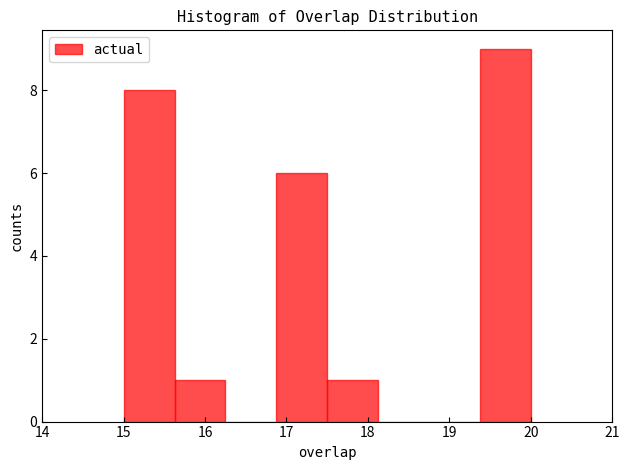

How tall is the bar that spans 16.9 to 17.5 on the x-axis? Neither the bar edges nor the heights are printed on the chart, so give them approximately, as read against the axes.

6